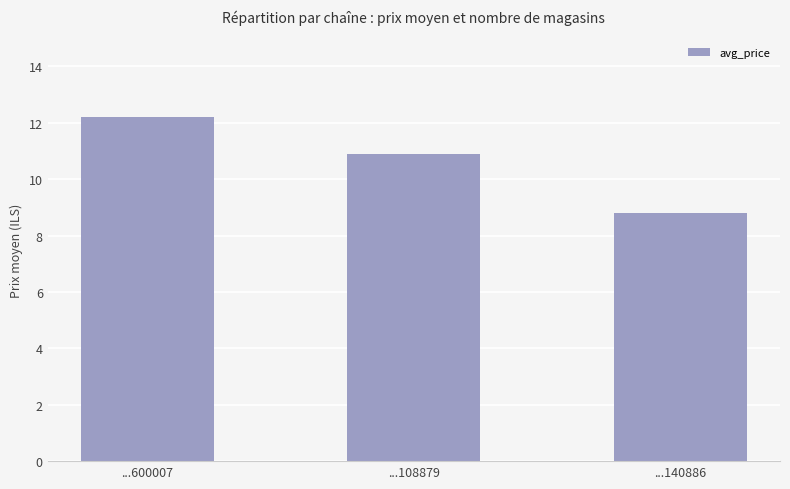

The value at ...108879 is 10.9. True or false?

True